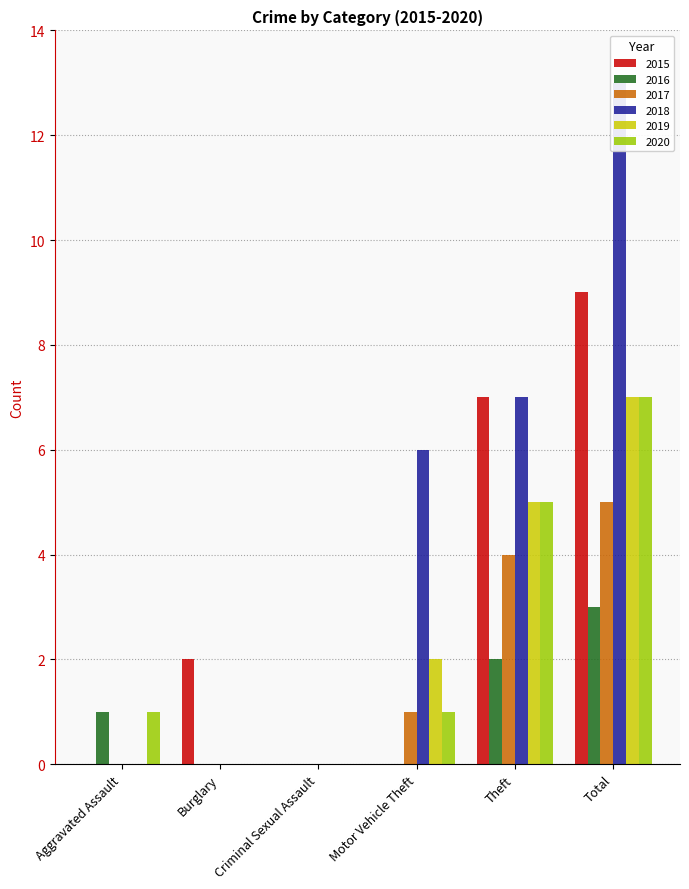

At which label does 2019 reach its peak?

Total